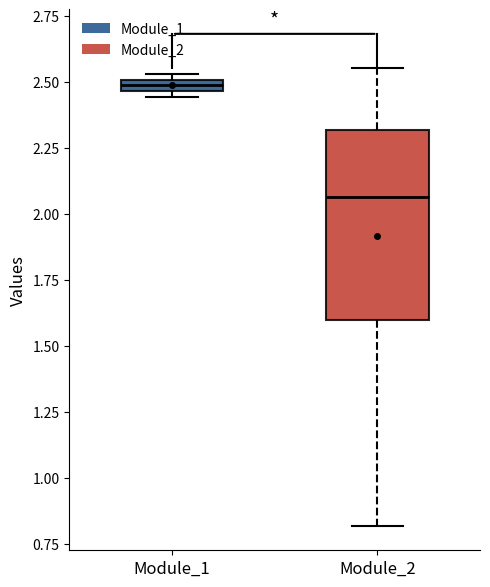

Which box has the highest median line?

Module_1